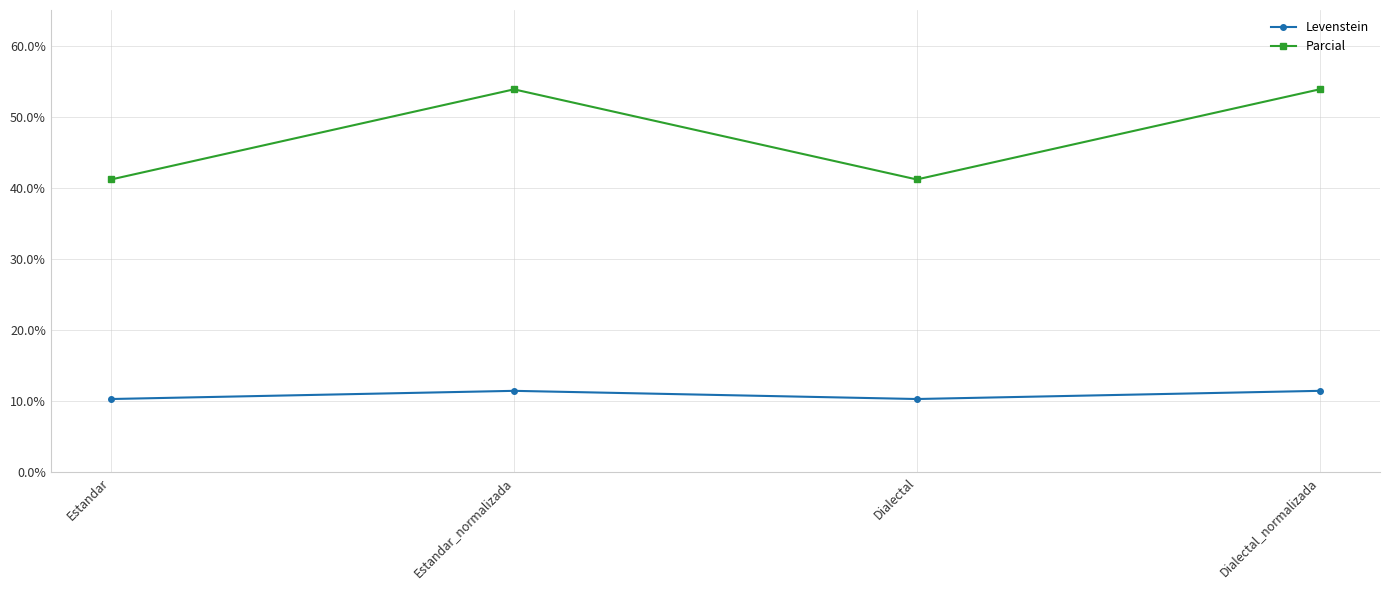

What is the difference between the maximum and minimum values in the Parcial series?

12.7